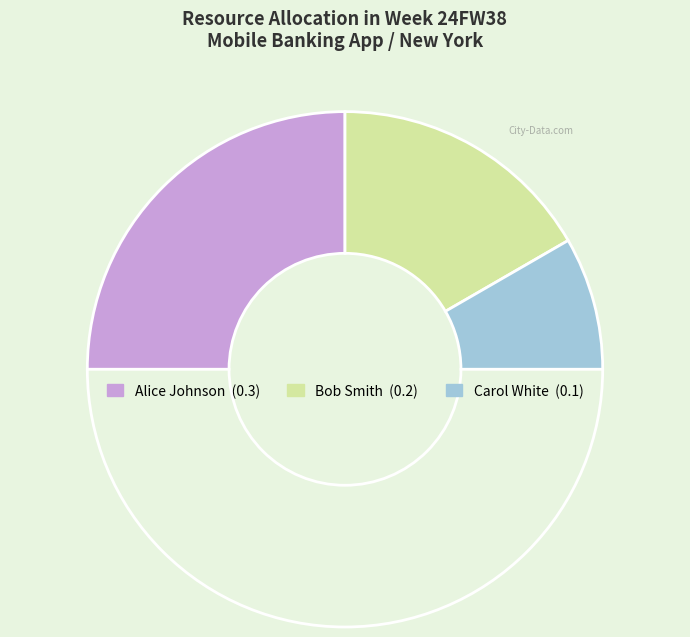

How many slices are in this pie chart?

4